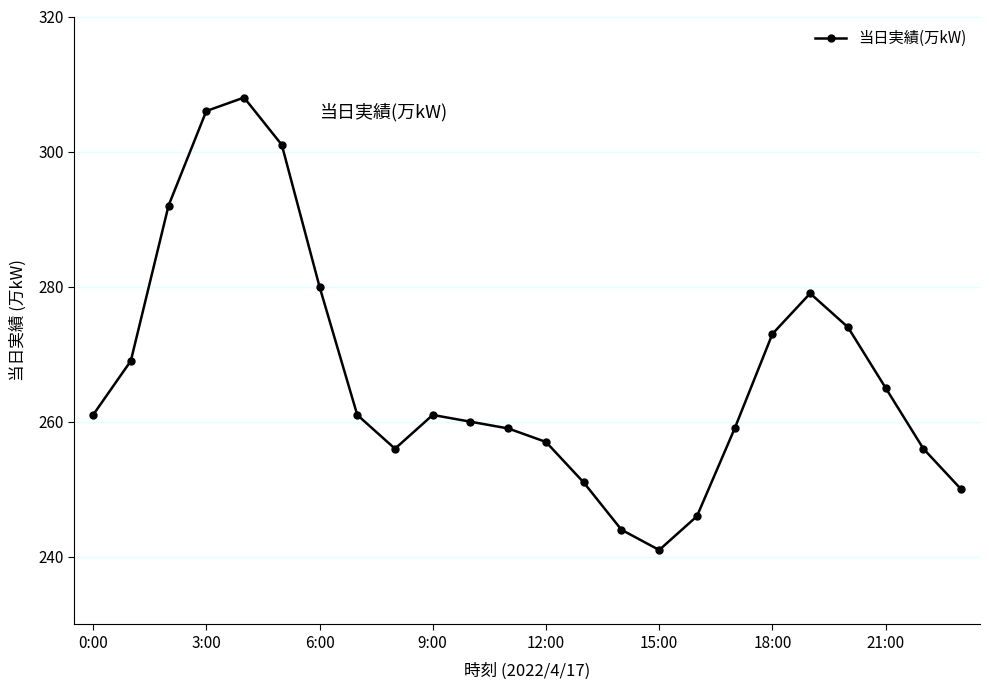

What is the value of the 17th point from the left?

246